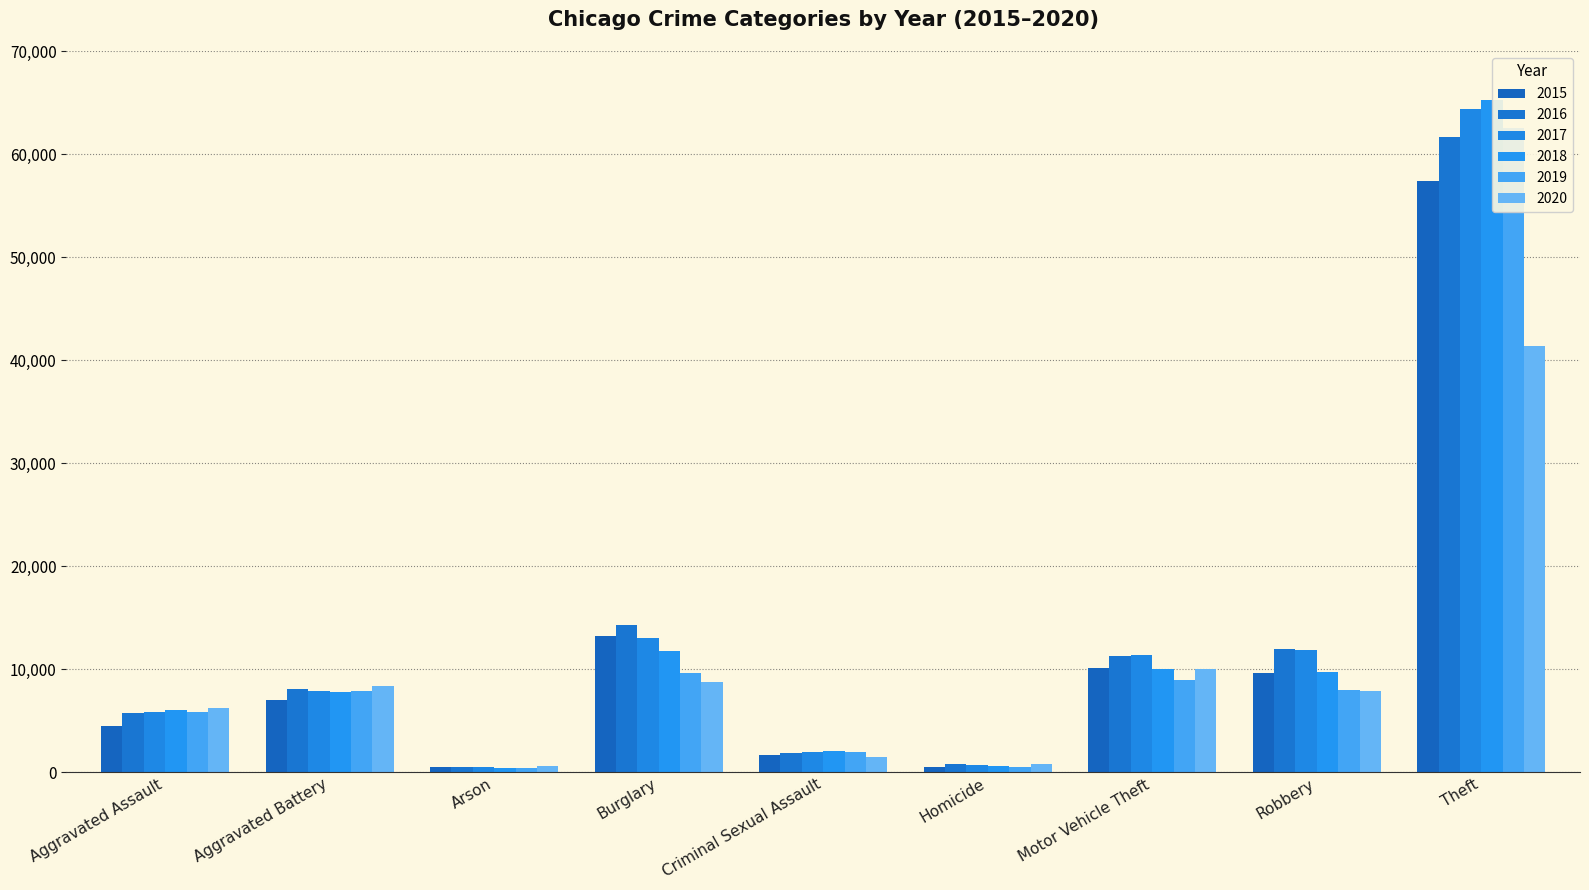

At Arson, list the series in order from largest to smallest.

2020, 2016, 2015, 2017, 2019, 2018